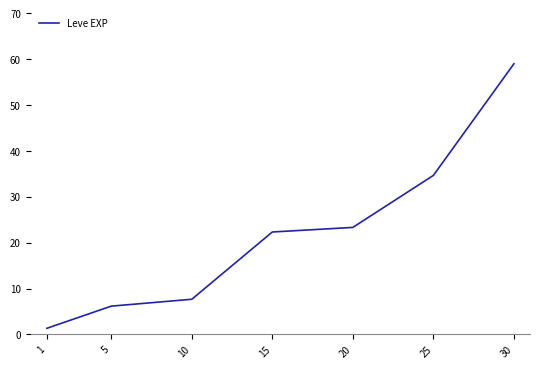

Rank the categories by value from highest to lowest.

30, 25, 20, 15, 10, 5, 1